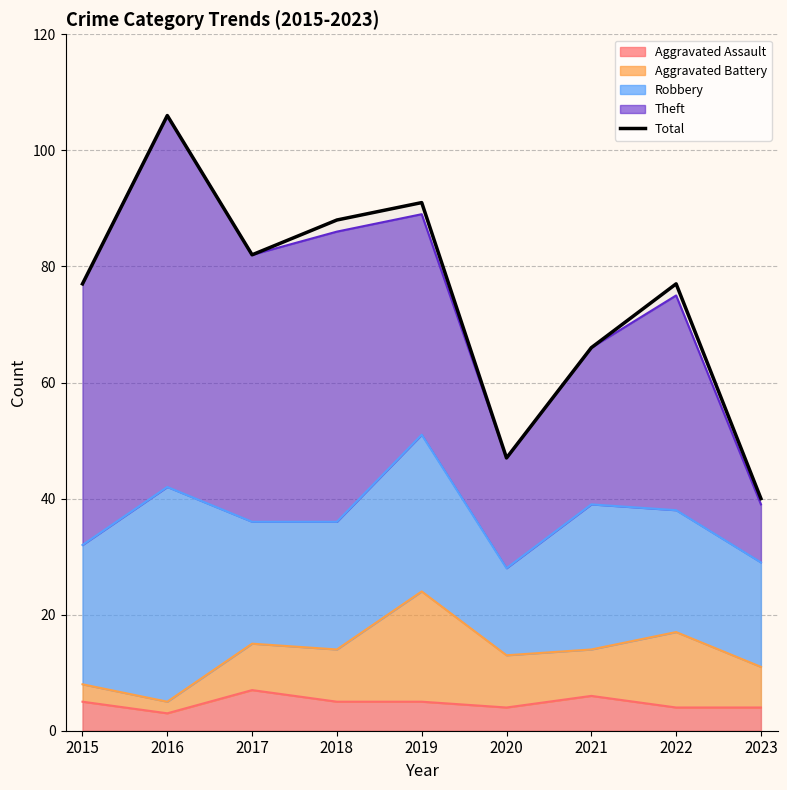

Where is the data nearest to the value 73?

2015